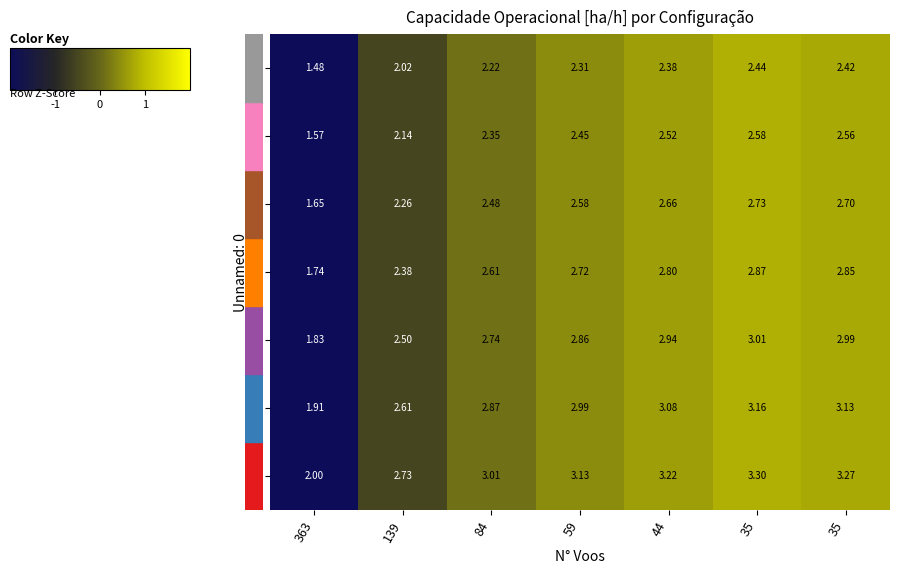

Count the number of data series in this chart.

7